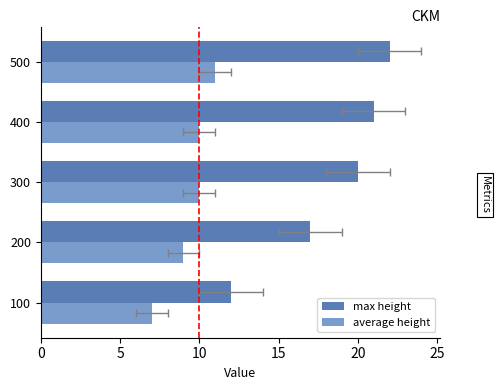

Are the bars grouped side by side (vs. stacked)?

Yes